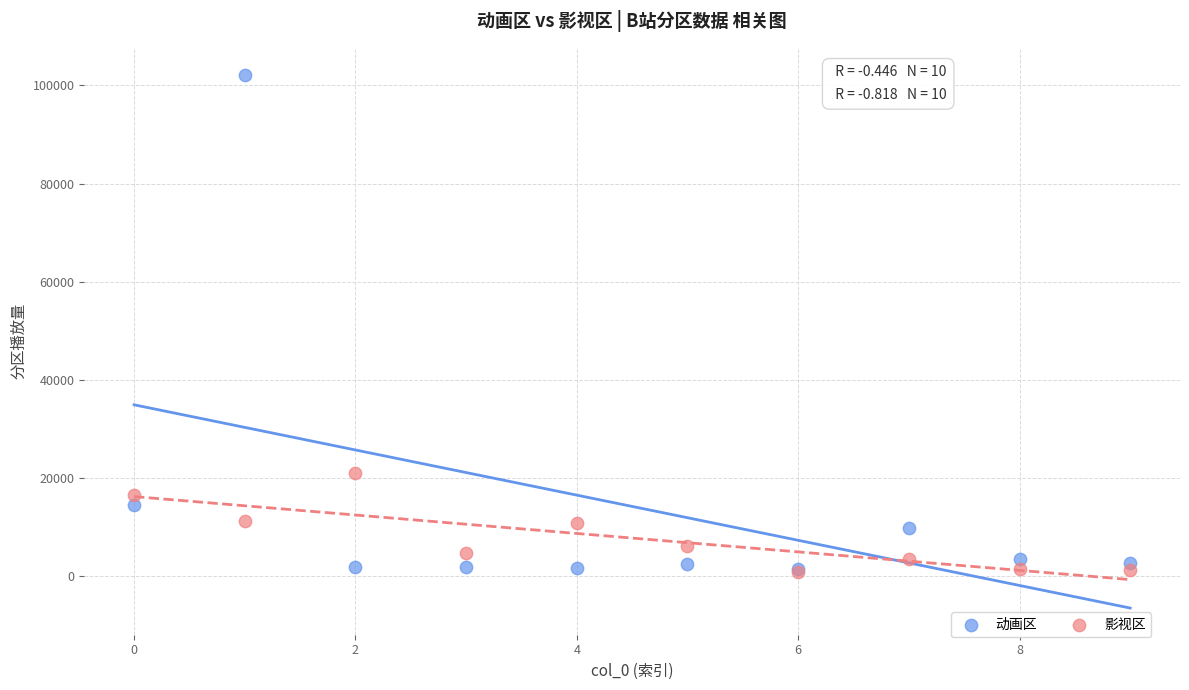

In the 动画区 series, what Y value is closest to 51801?

14507